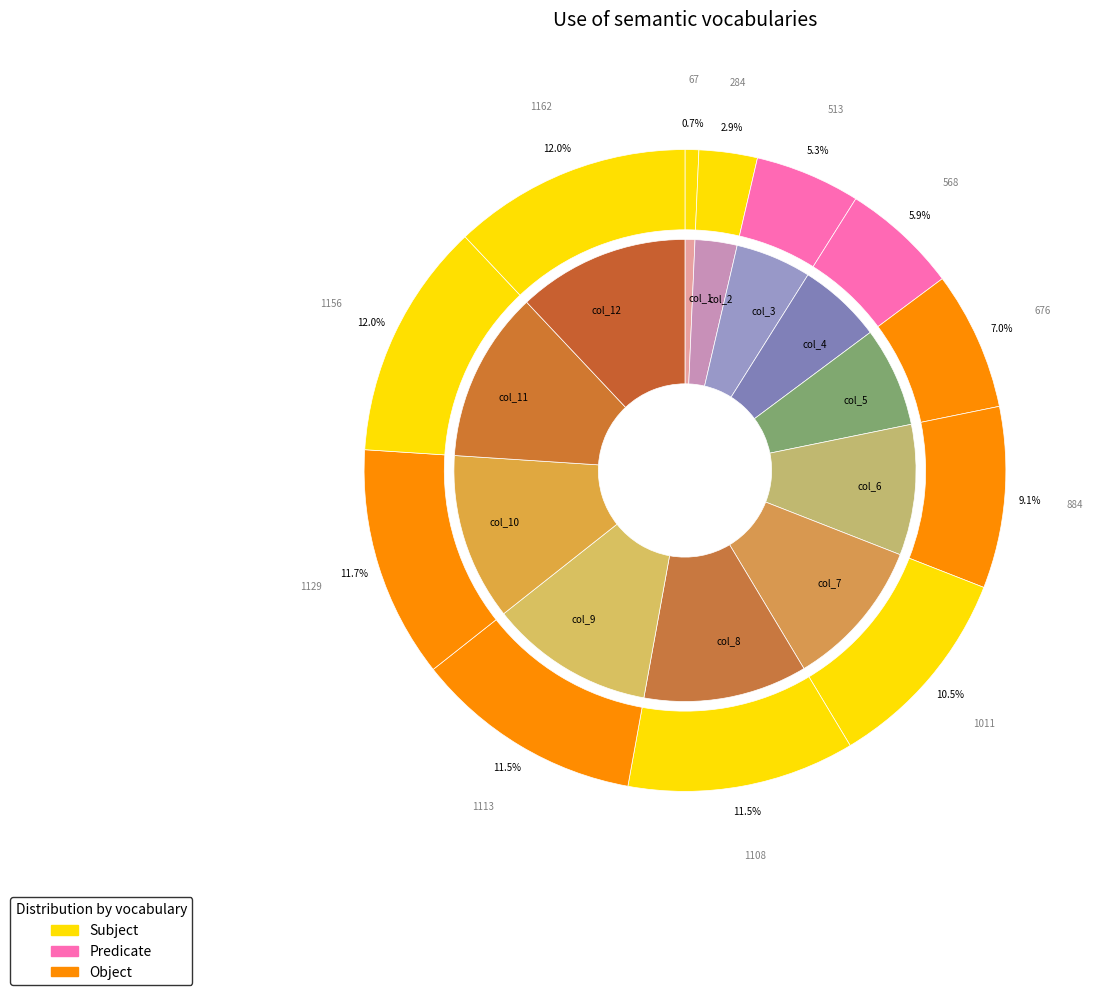

What is the change in value from 6 to 12?

+278